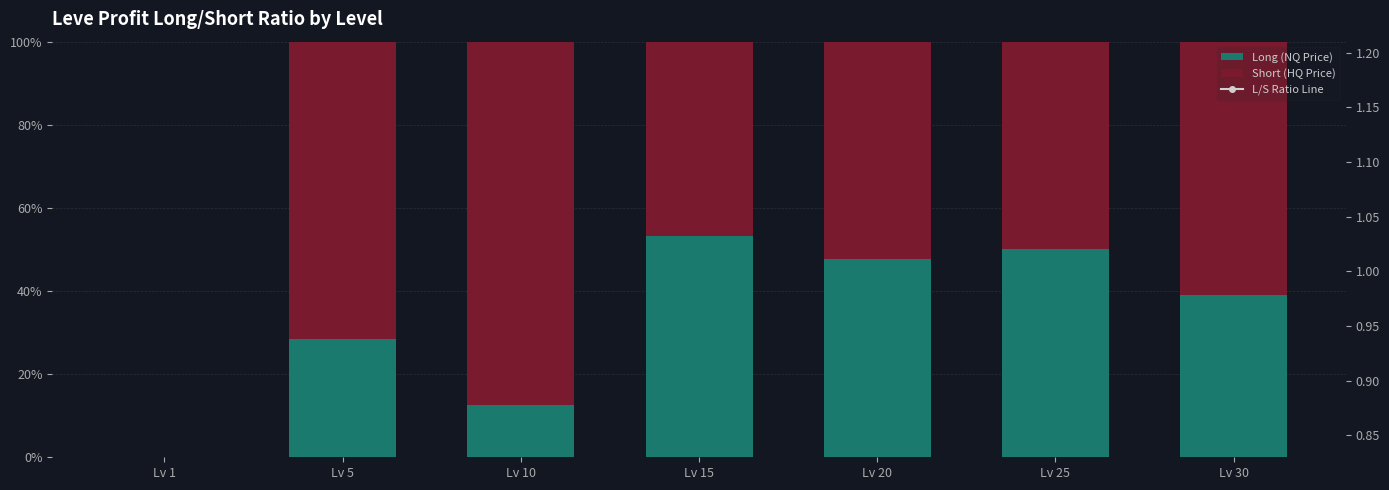

At which category is the sum across all series the highest?

Lv 30